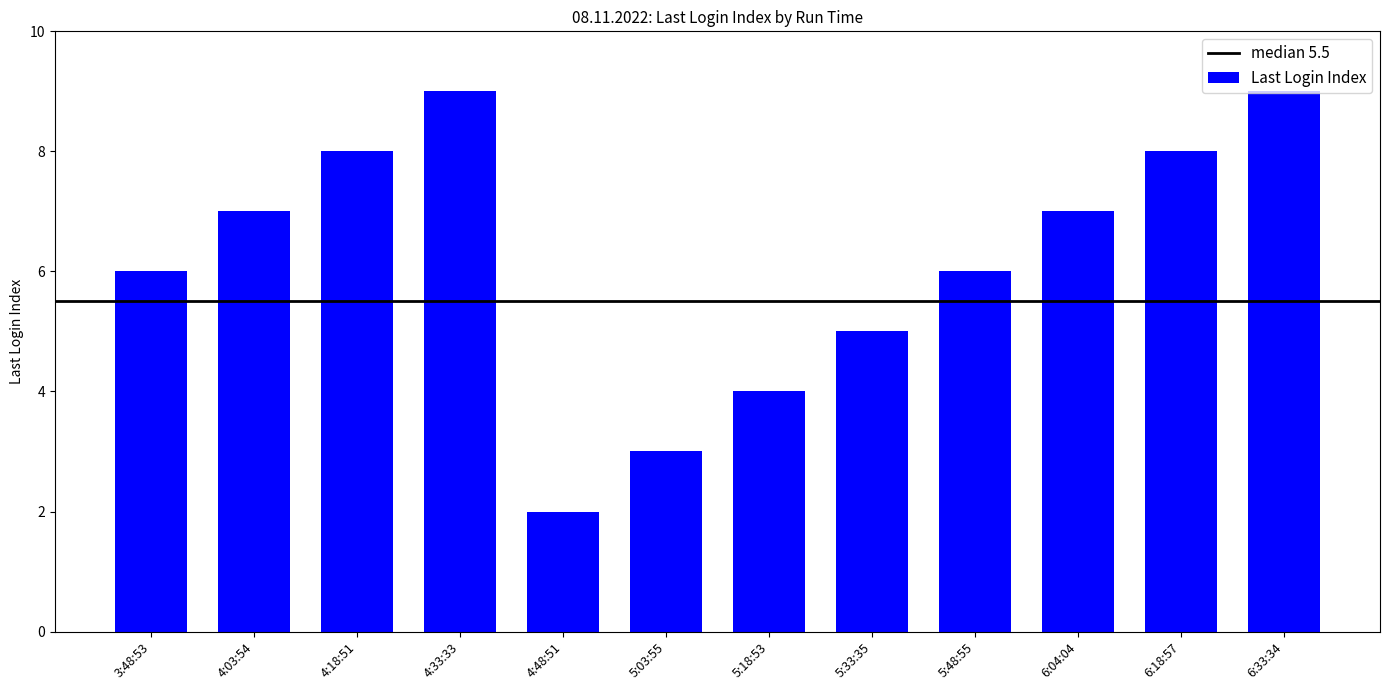

What is the label of the 2nd bar from the right?

6:18:57